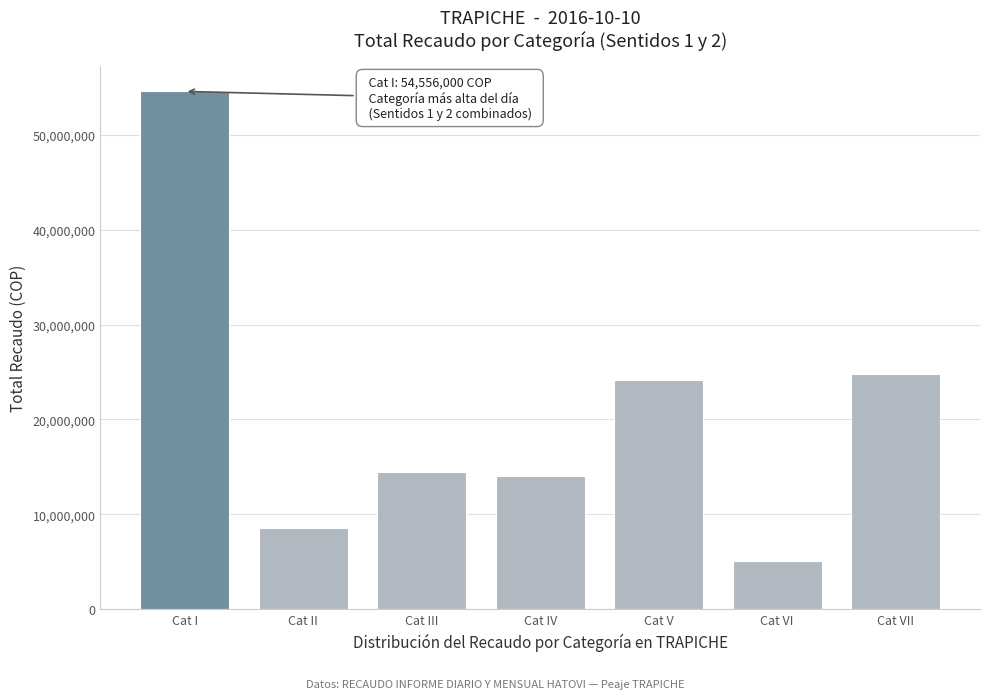

Reading left to right, extract all data points from this chart.

Cat I=54556000	Cat II=8574800	Cat III=14458500	Cat IV=14006000	Cat V=24121100	Cat VI=5072000	Cat VII=24796800